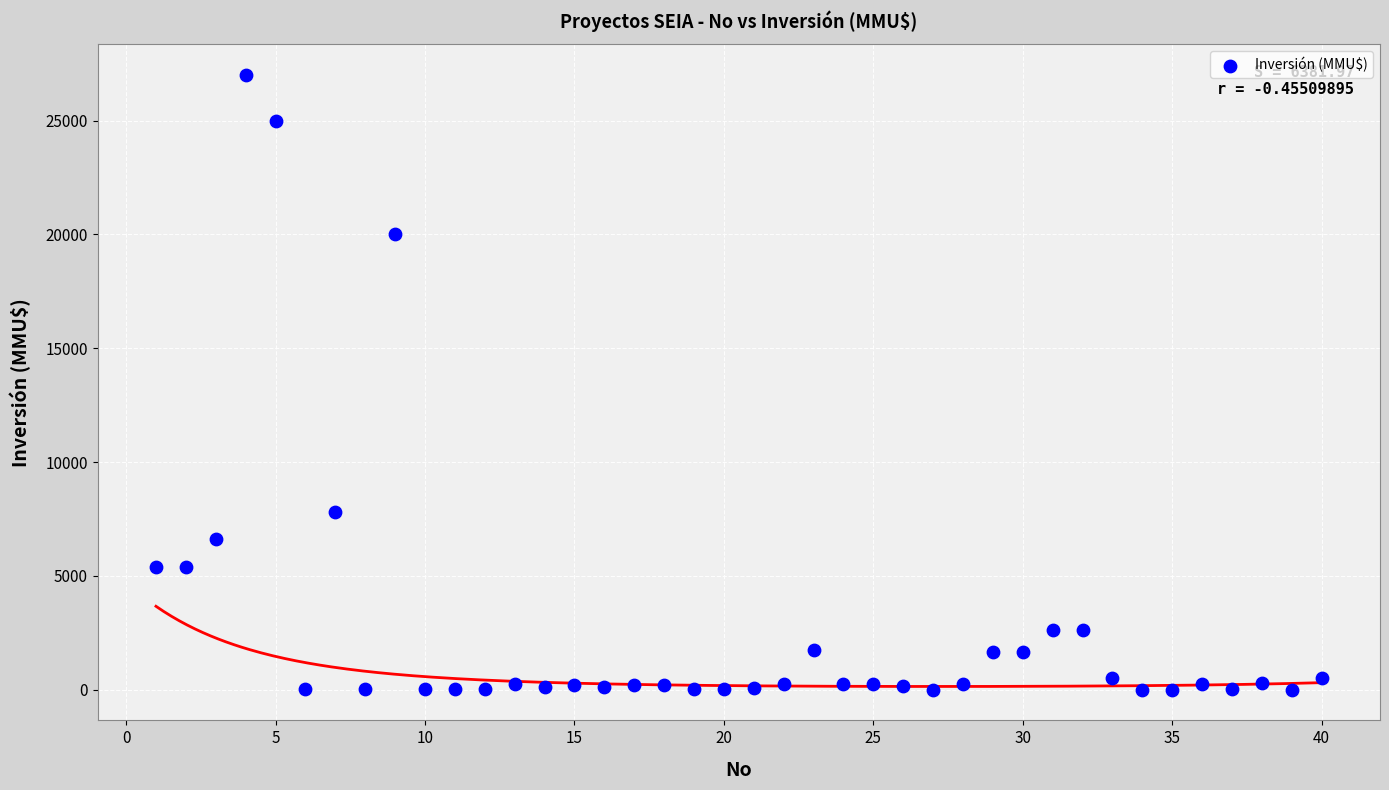

What Y value in the scatter plot is closest to 13500?

7800